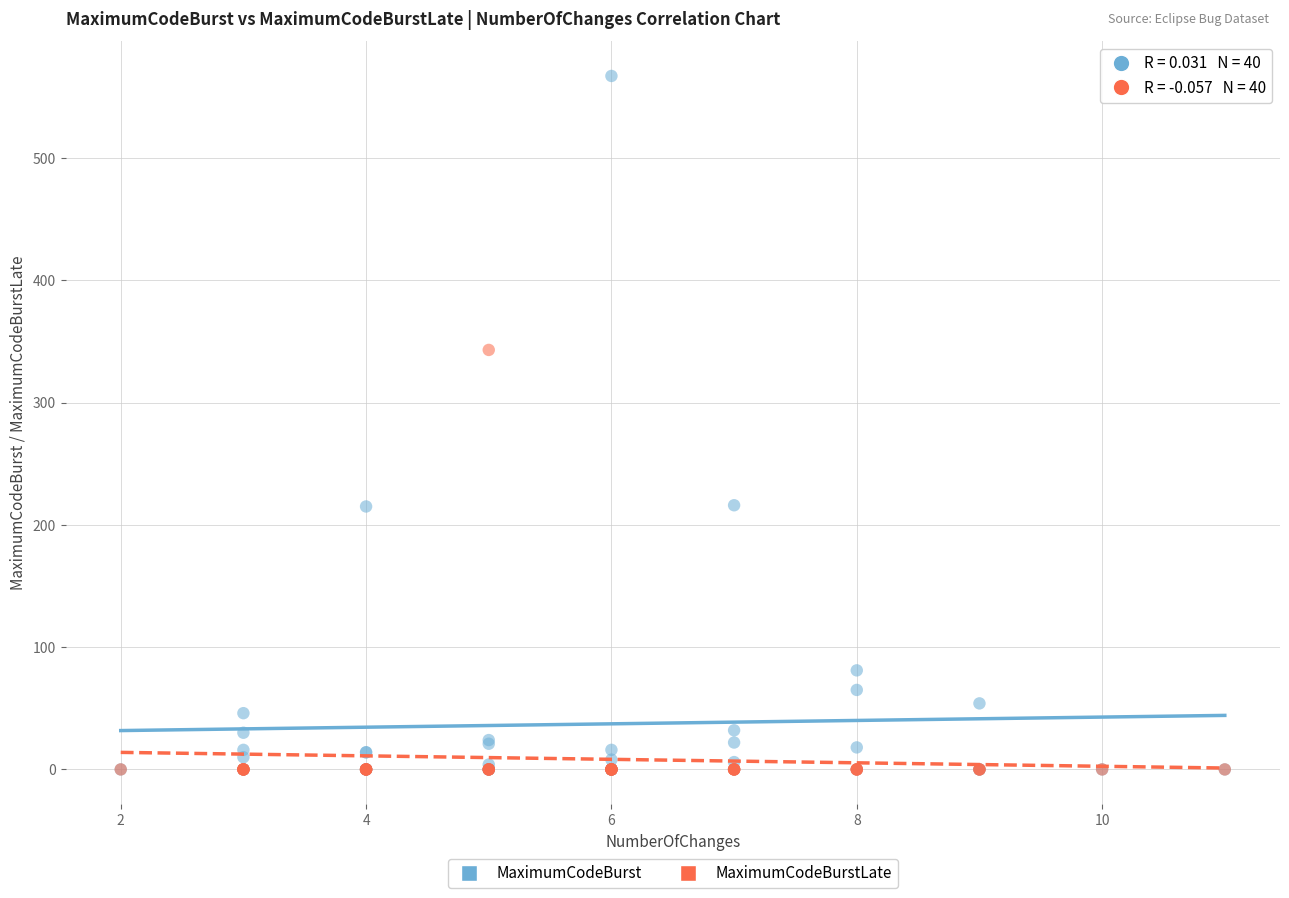

Across all series, what Y value is closest to 283?

343